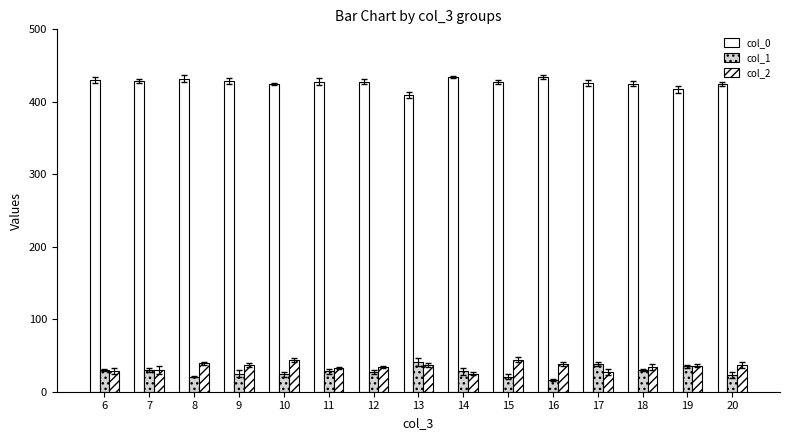

Where does the col_2 series first go above 36?

8